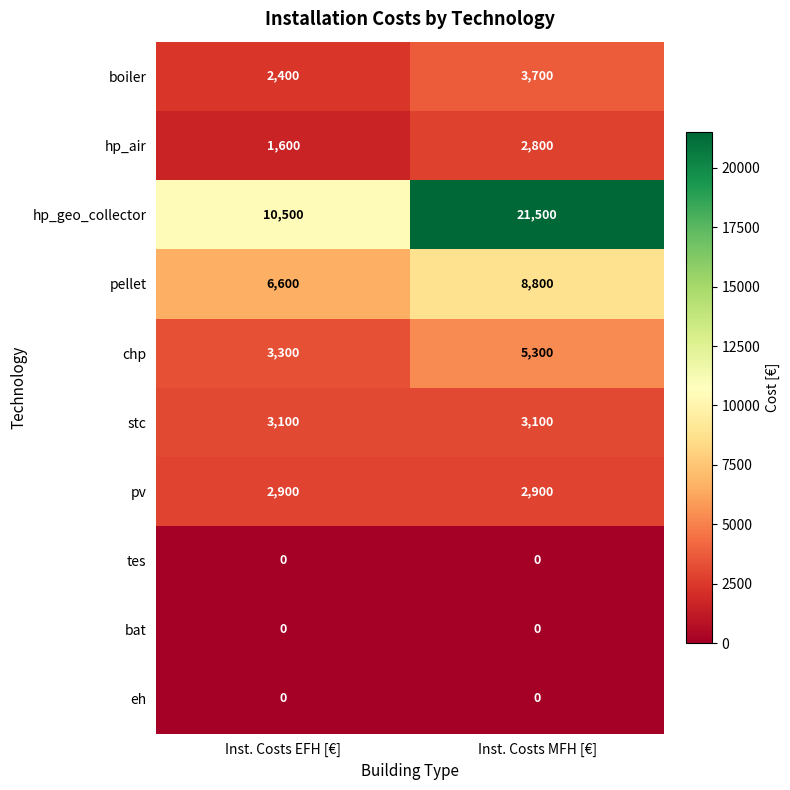

What is the maximum value shown in the chart?

21500